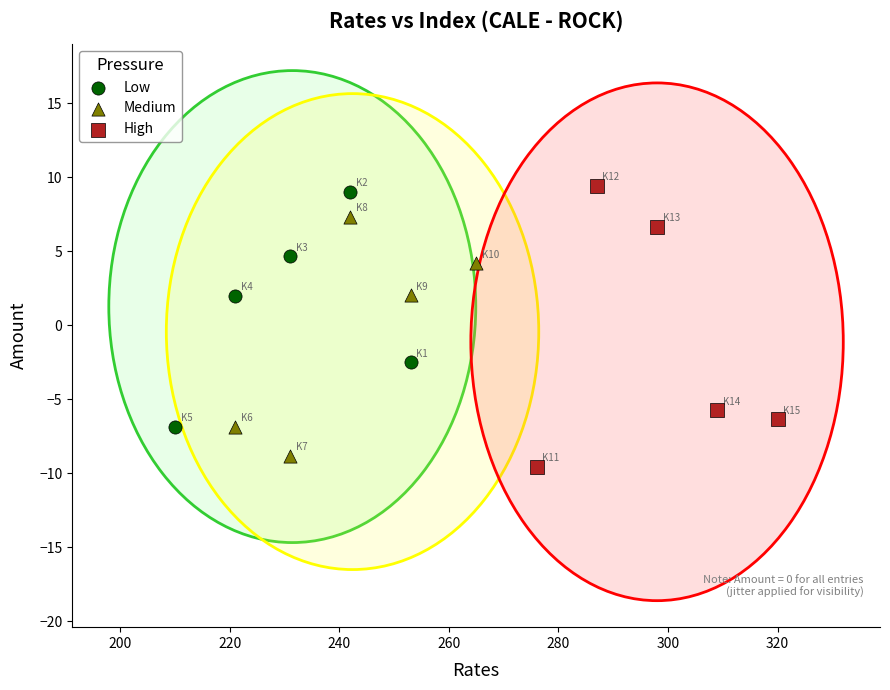

Which series reaches the maximum Y coordinate?

High